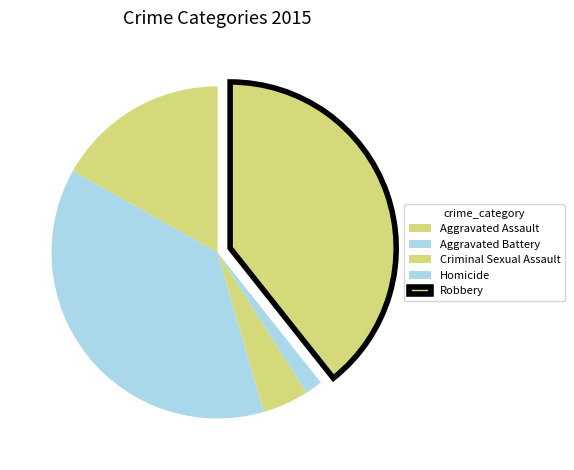

What is the total percentage of Aggravated Assault and Robbery?

56.2%